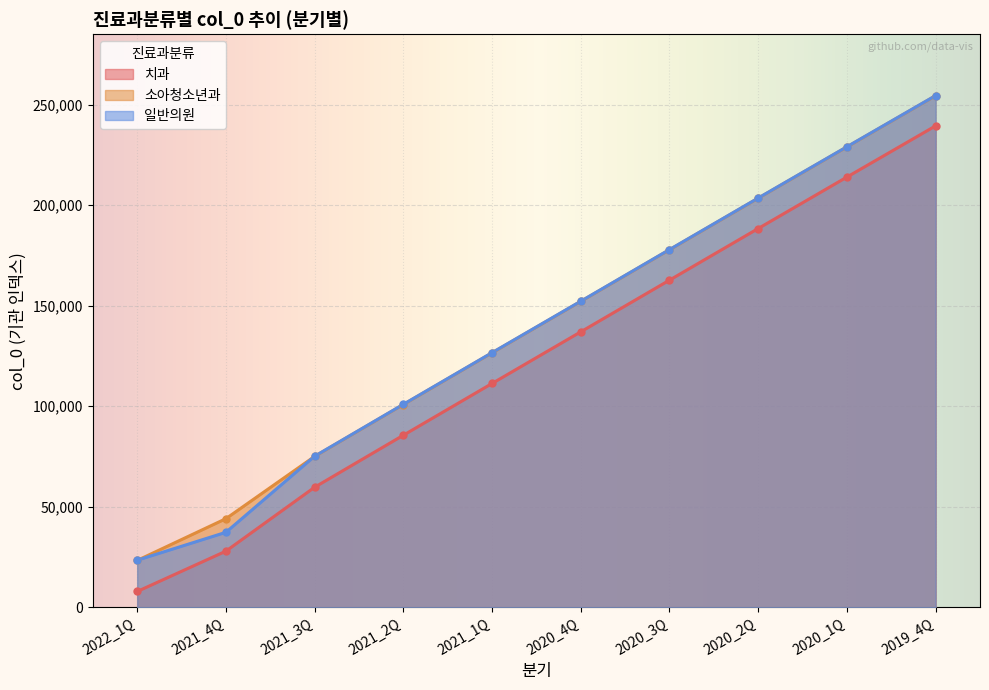

What is the spread (max minus min) of values at 2021_4Q?

16148